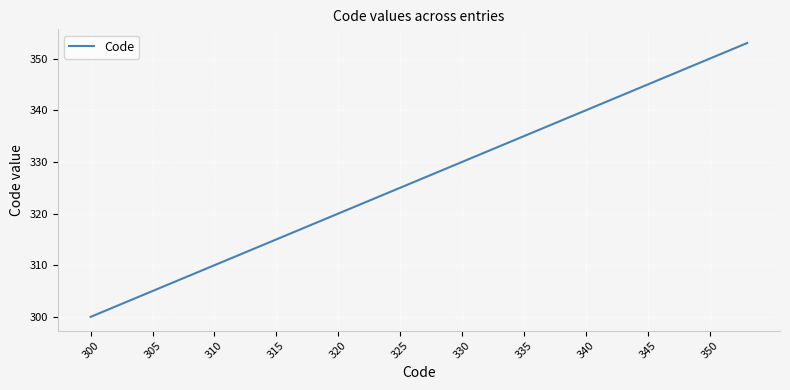

What is the minimum value shown in the chart?

300